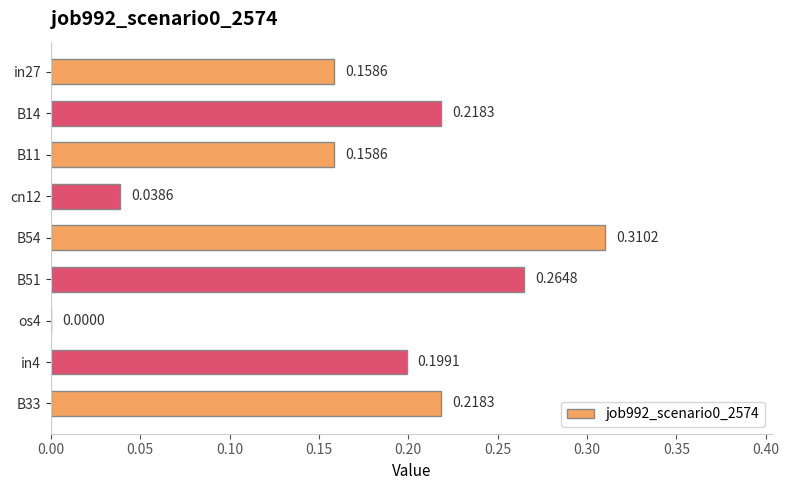

What is the sum of all values?

1.6